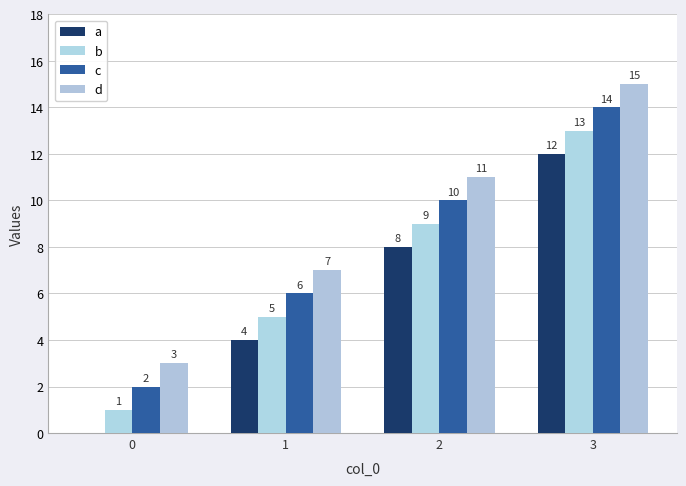

The d series shows 11 at 2. True or false?

True